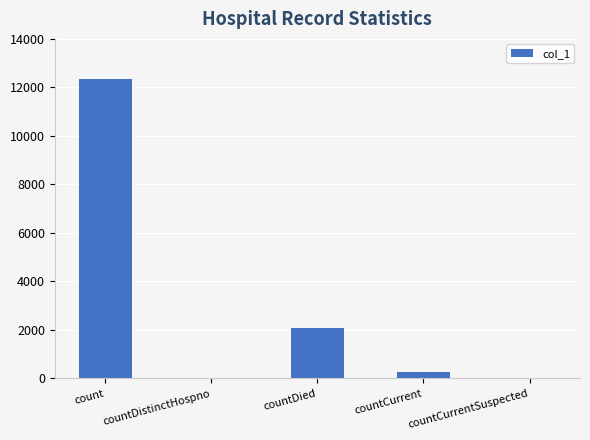

How many categories are shown in the chart?

5